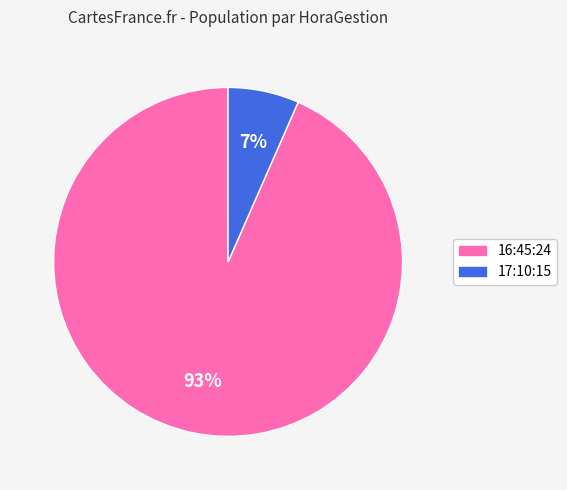

Does 17:10:15 account for over 50% of the chart?

No